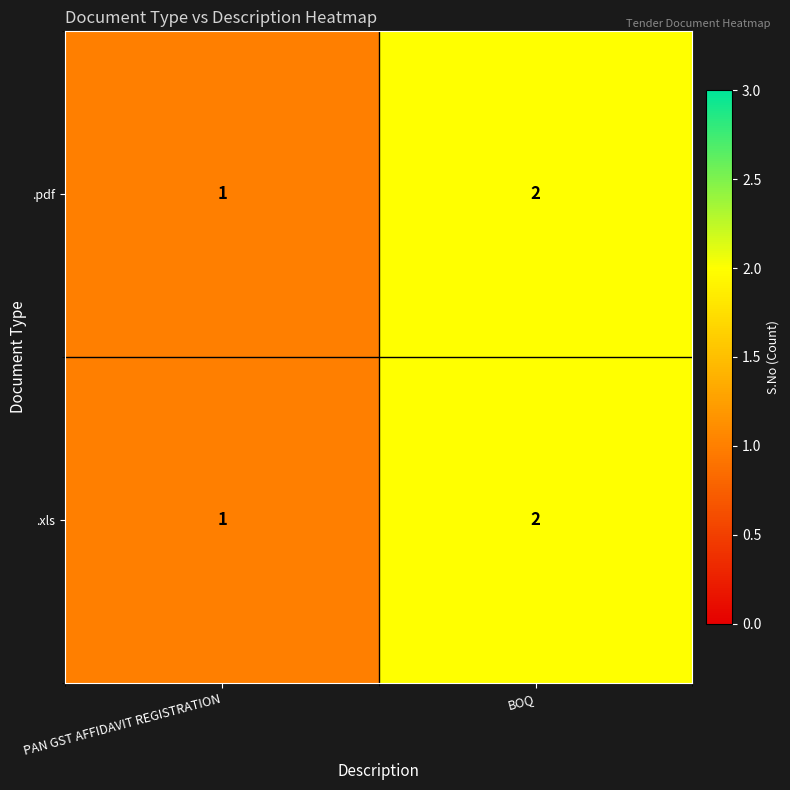

Rank the categories by .pdf value from lowest to highest.

PAN GST AFFIDAVIT REGISTRATION, BOQ